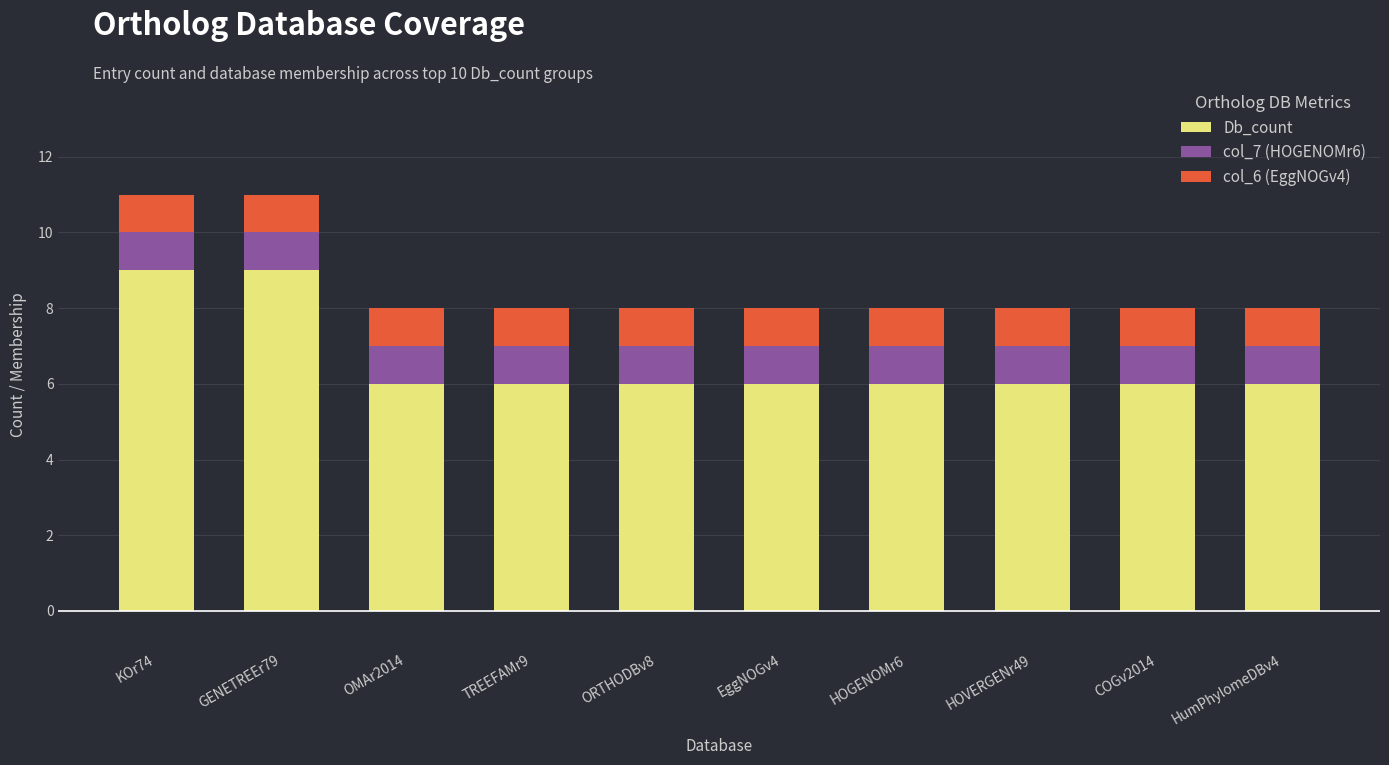

What is the total value across all series at KOr74?

11